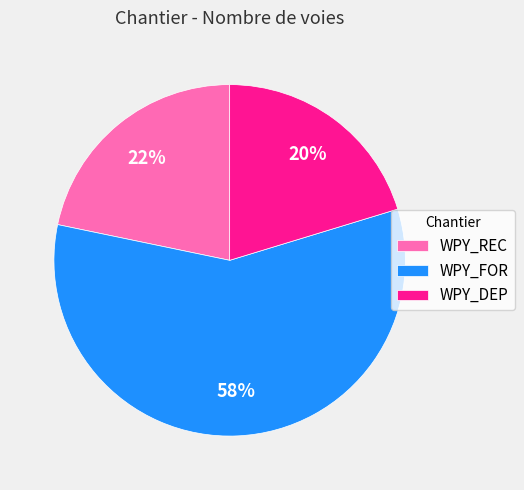

Which slice represents more than half of the pie?

WPY_FOR